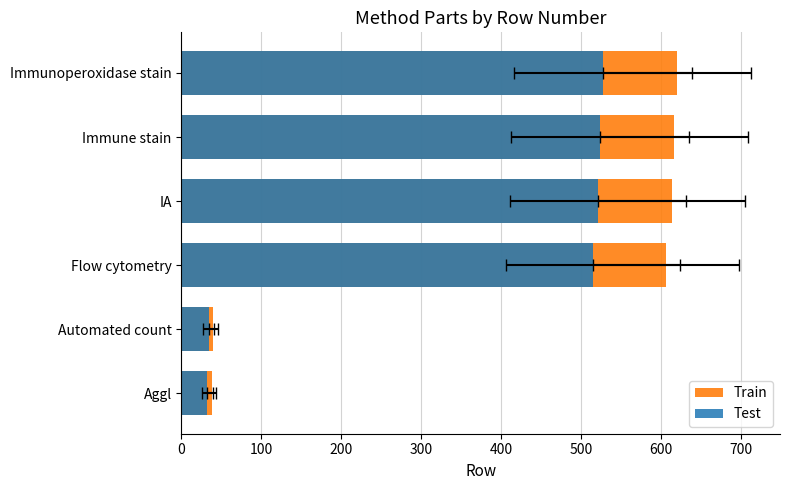

What is the average value of the Test series?

358.8